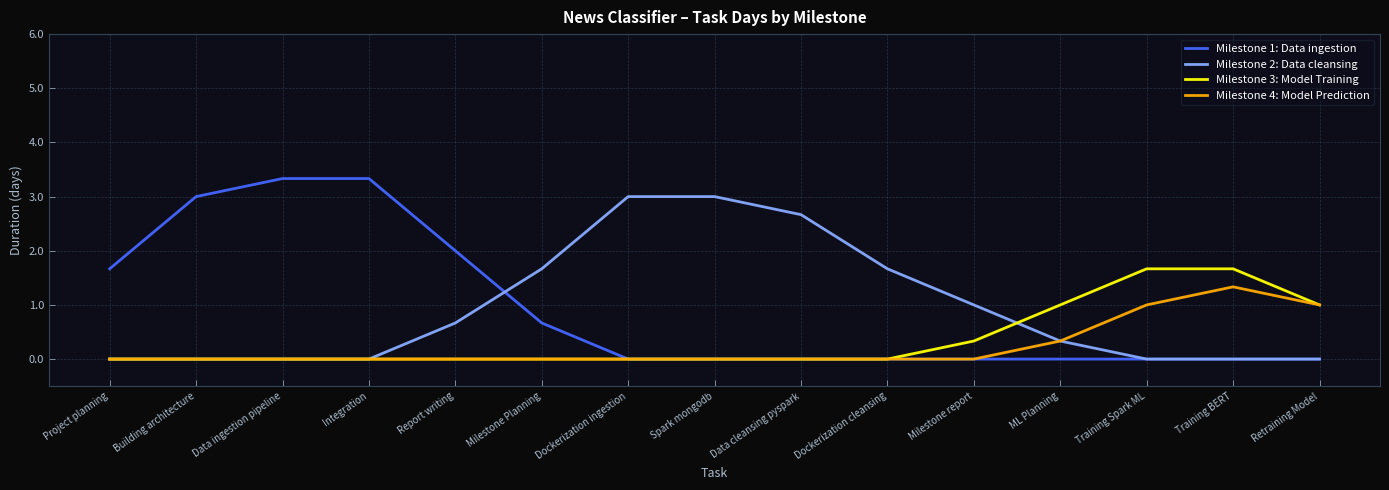

What is the difference between the maximum and second lowest values in the Milestone 3: Model Training series?

1.7